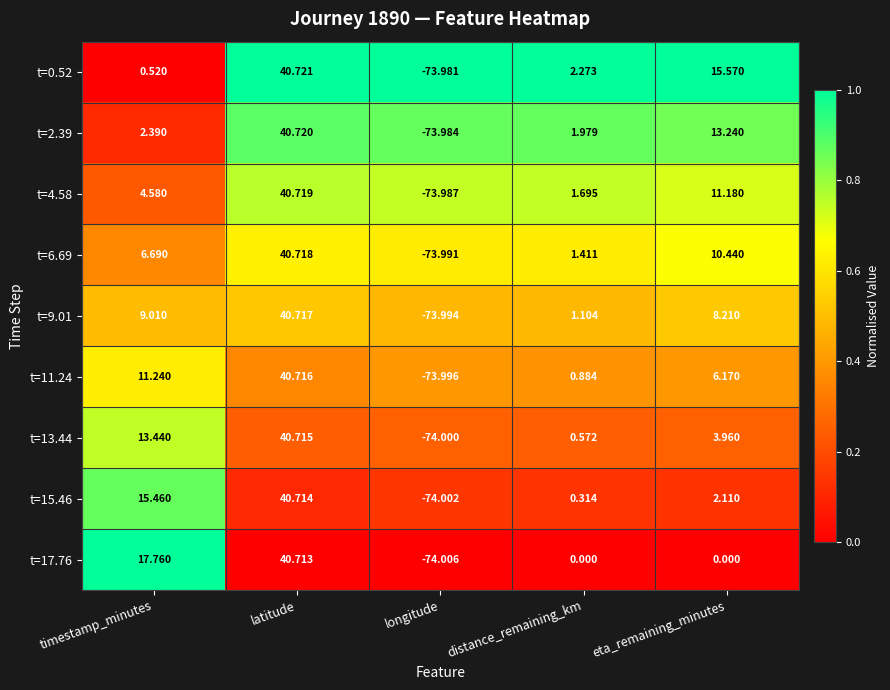

Where is t=6.69 nearest to the value -16?

distance_remaining_km